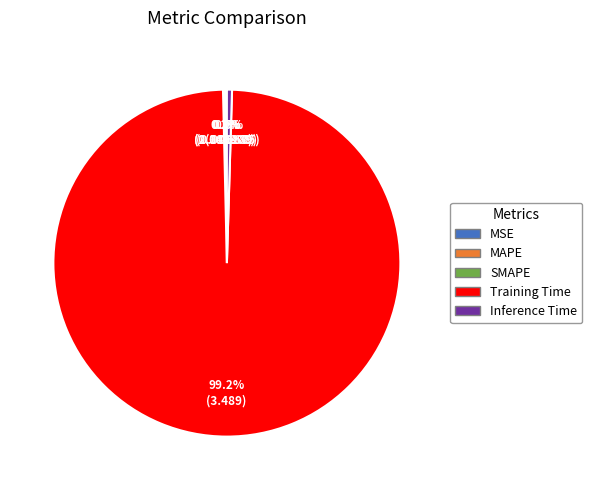

To the nearest percent, what is the difference between the largest and smallest slice percentages?

99%